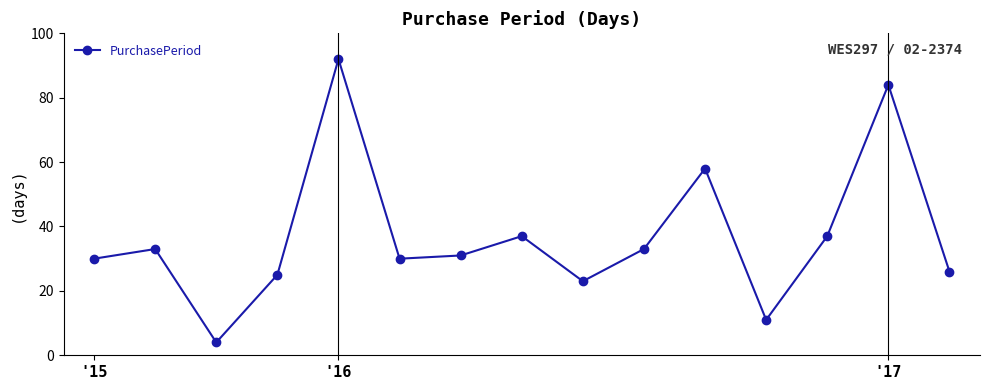

How many interior local peaks (higher than both neighbors) does the data have?

5